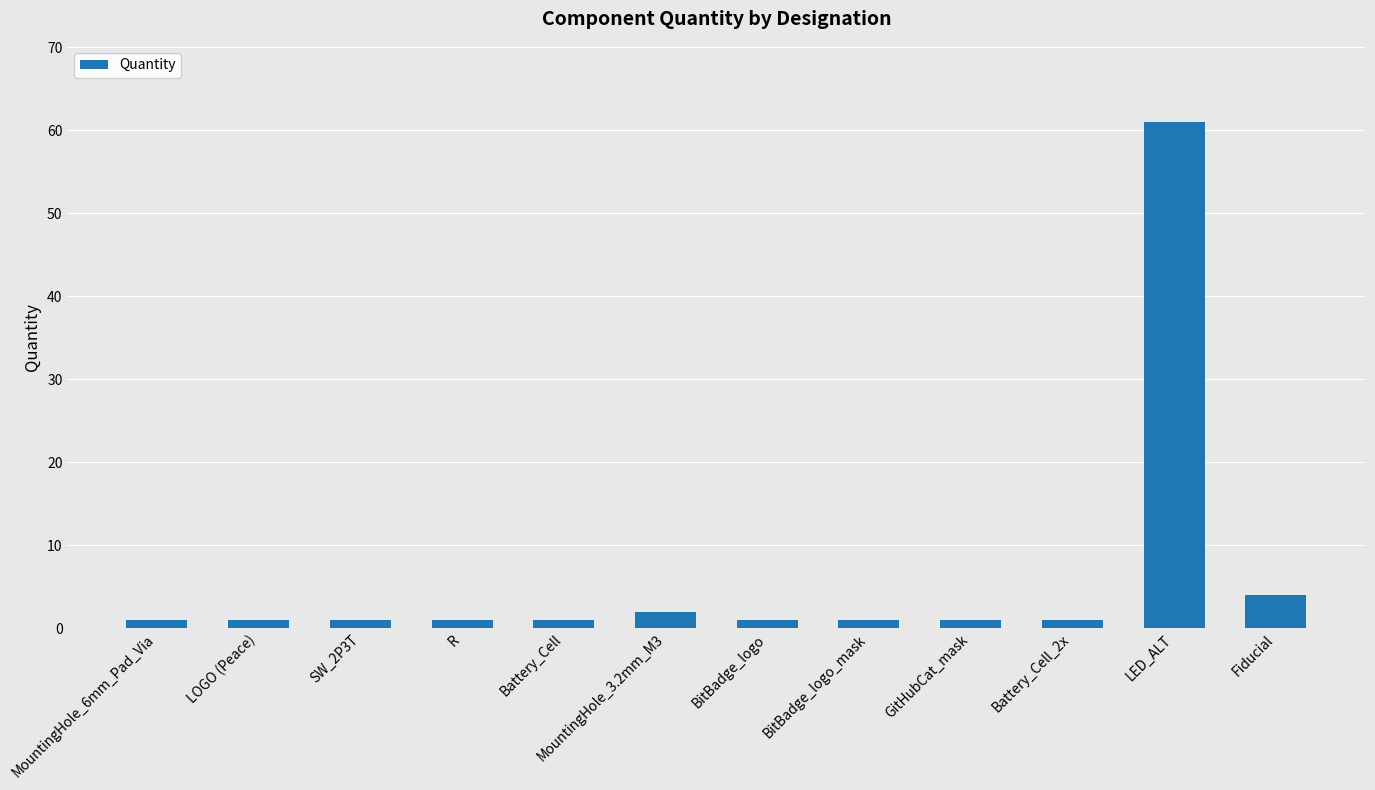

Approximately how many times larger is the value at SW_2P3T compared to Battery_Cell?

1.0